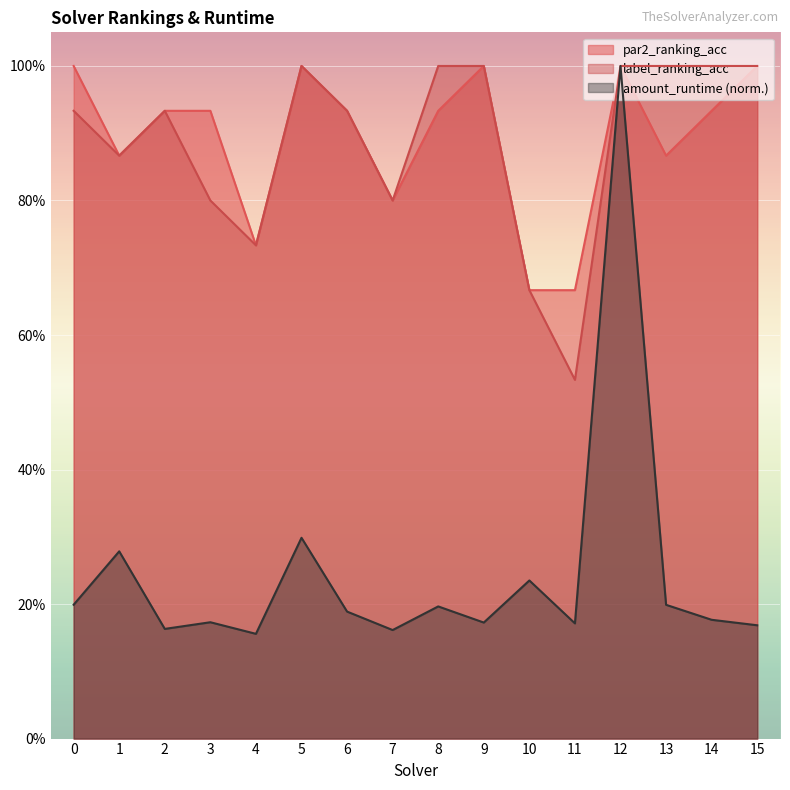

Which has a higher value, 13 or 10?

13